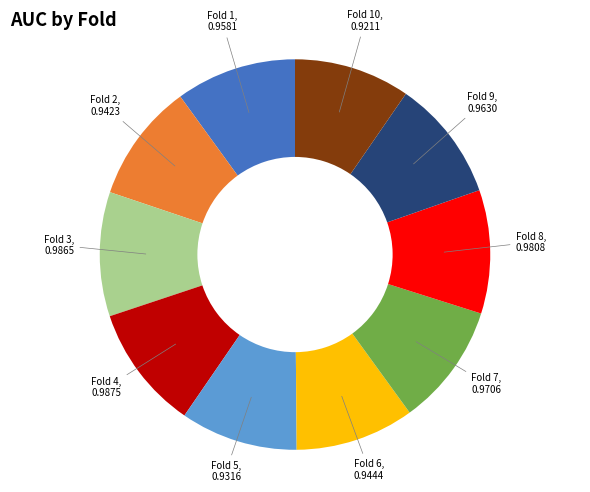

How many slices are in this pie chart?

10